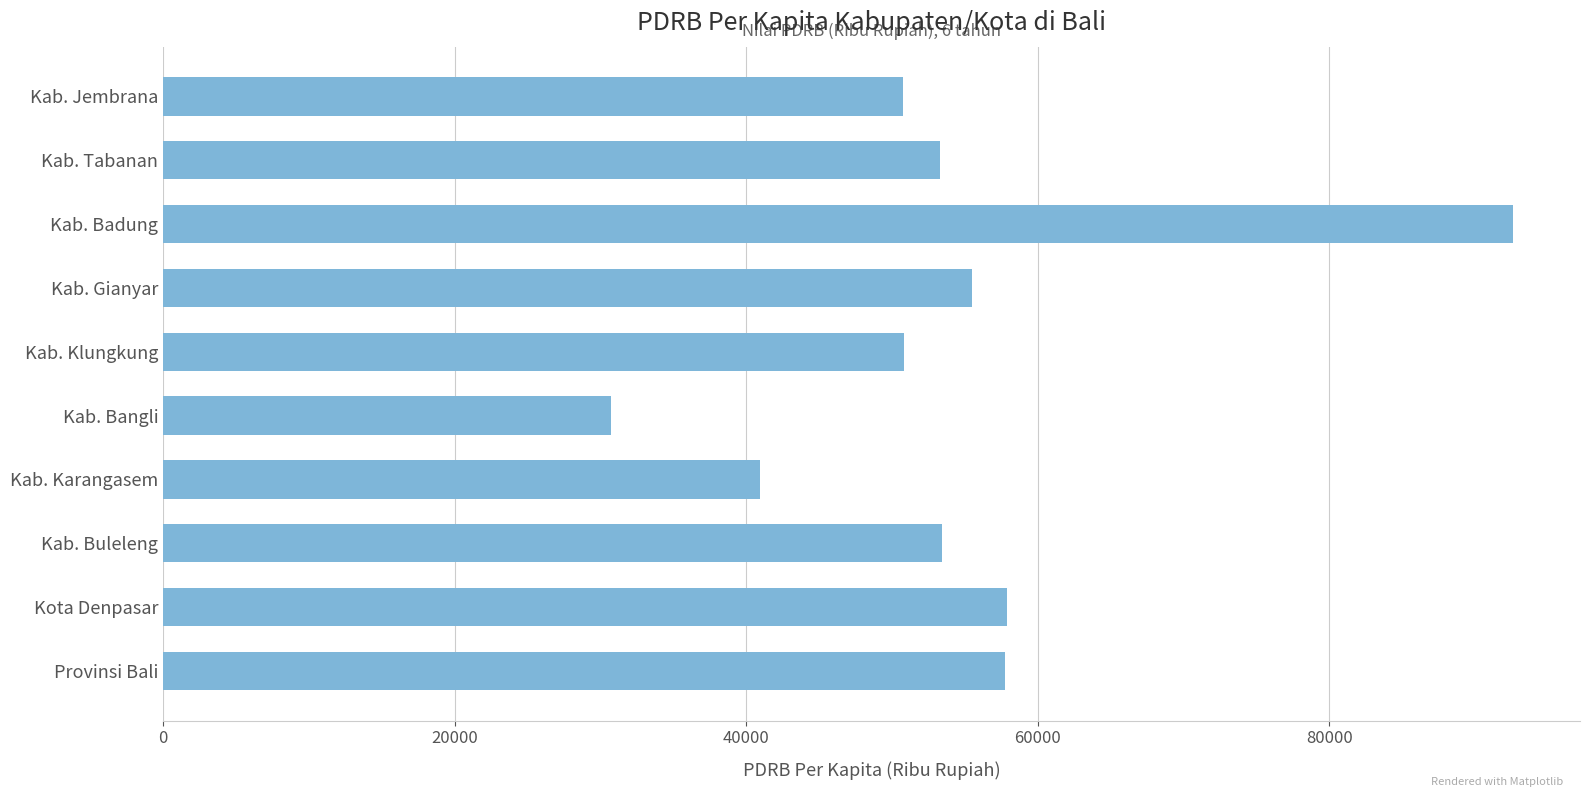

How many values are below 53429?

5